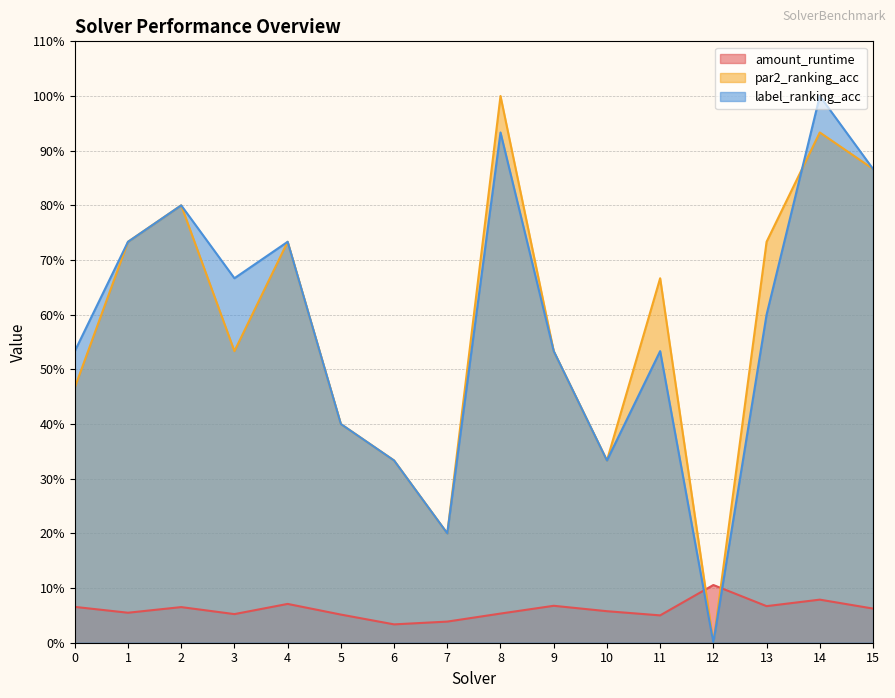

Which category has the highest value in the label_ranking_acc series?

14